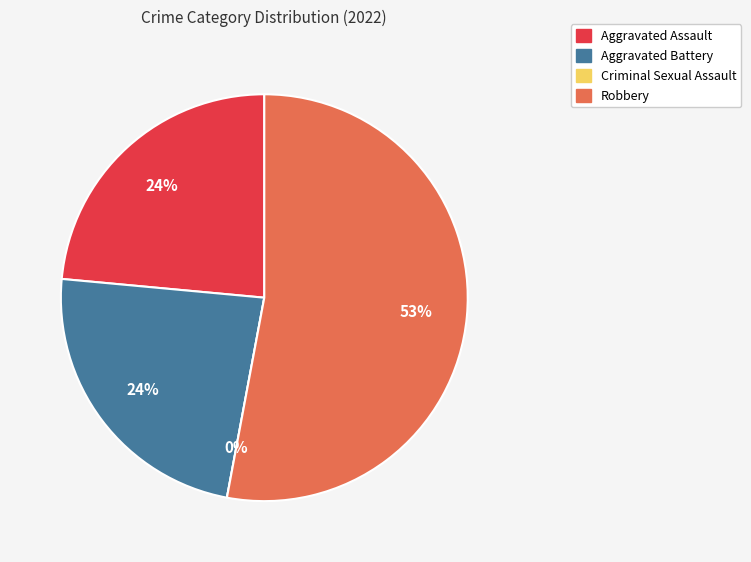

How many slices are in this pie chart?

4